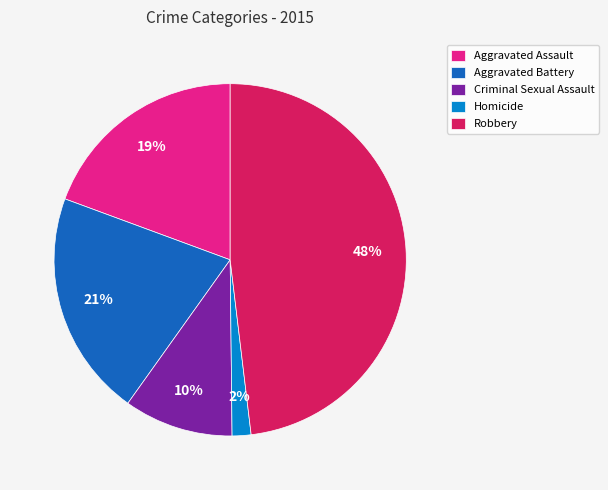

Is there any slice that represents more than half of the pie?

No